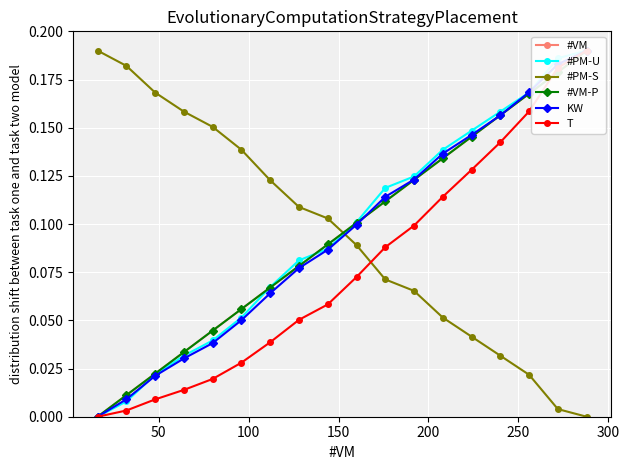

What is the difference between the maximum and minimum values in the #VM series?

0.2